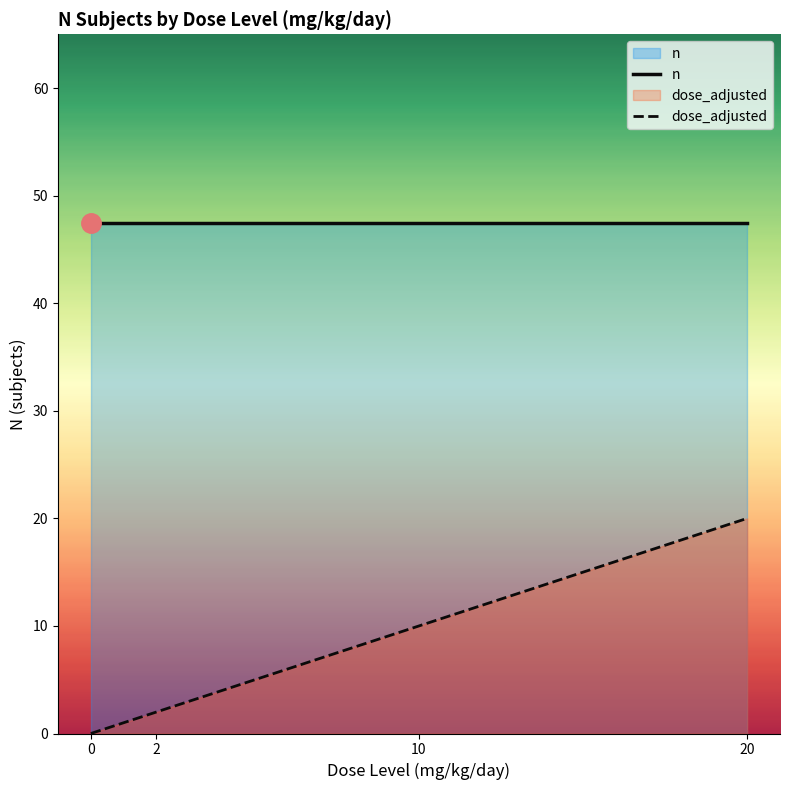

At which category is the sum across all series the highest?

20